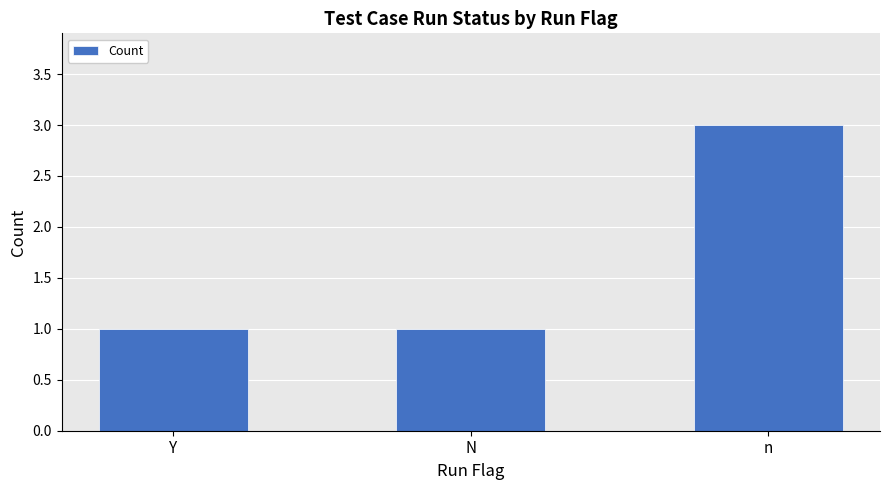

Reading right to left, transcribe all the data shown in this chart.

n=3	N=1	Y=1